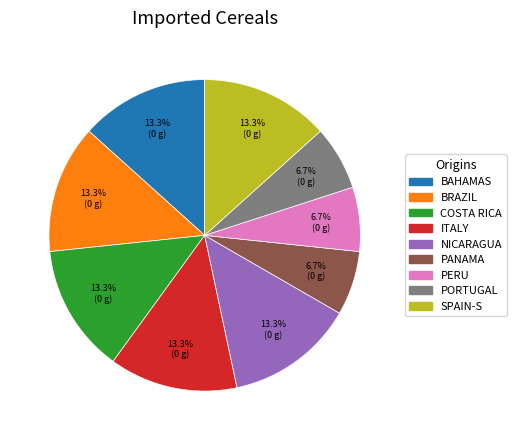

Is there any slice that represents more than half of the pie?

No